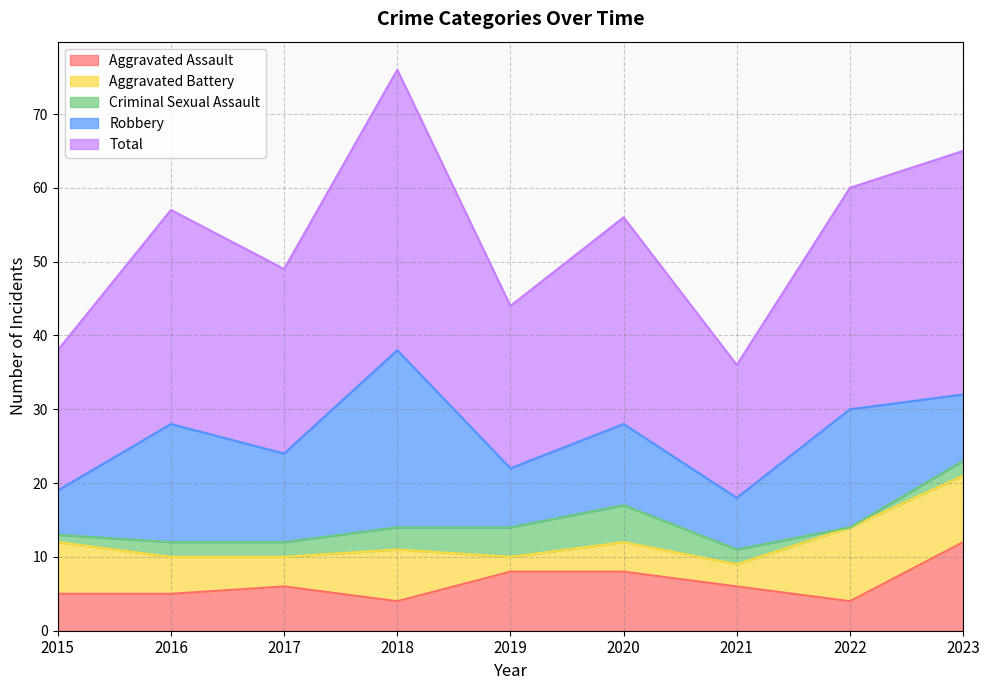

At which category does the chart reach its peak across all series?

2018